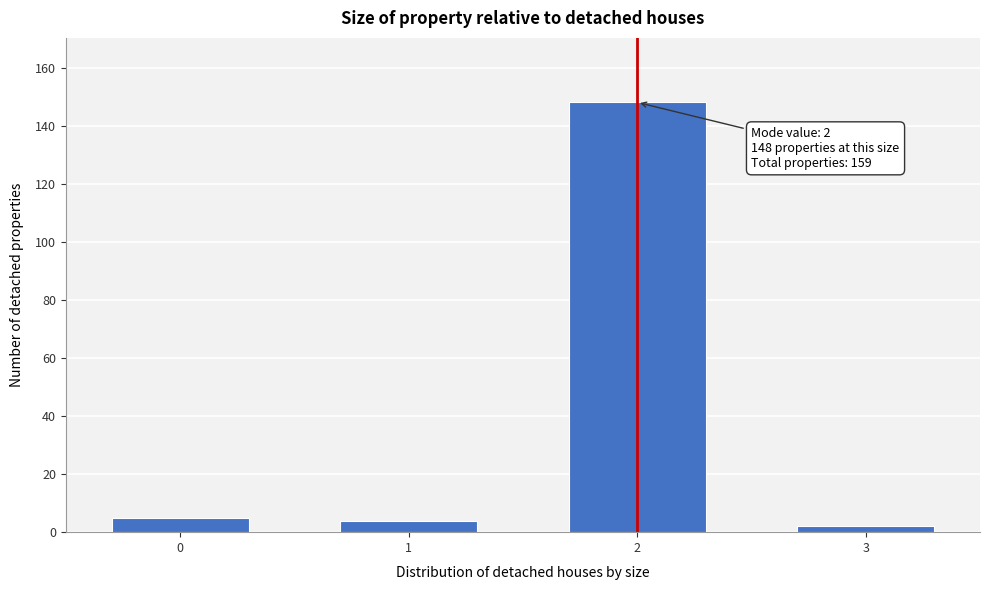

Reading left to right, list all the values displayed in this chart.

5	4	148	2